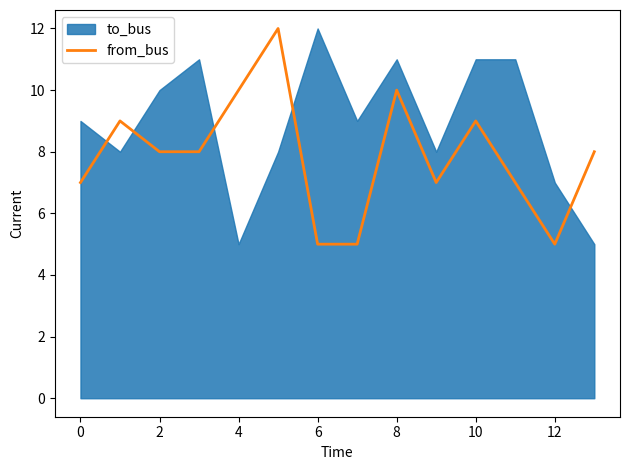

The value of from_bus at 0 is 4. True or false?

False